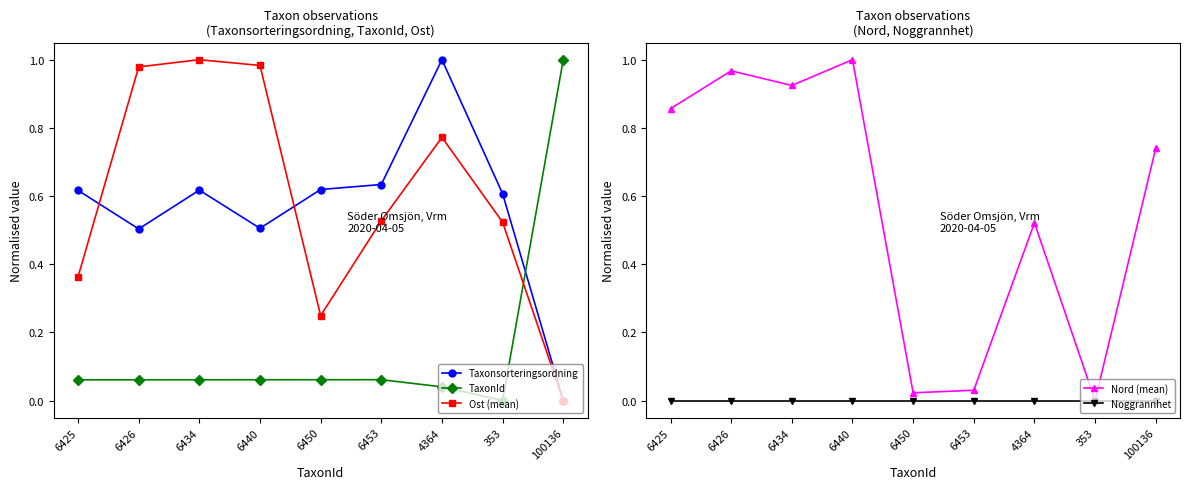

Which series has the largest total across all categories?

Ost (mean)